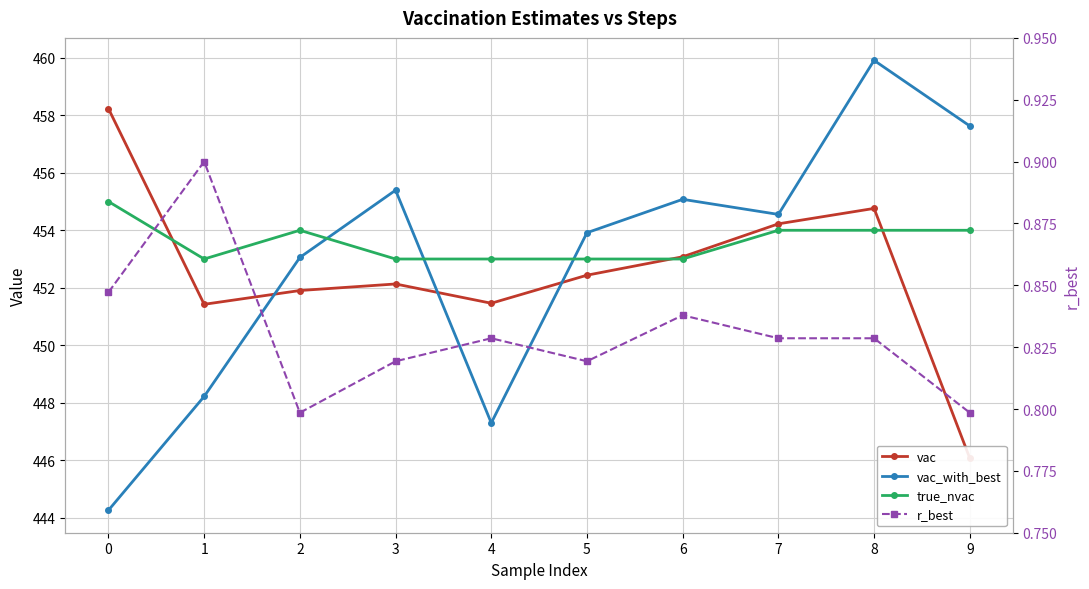

Is the value of true_nvac at 1 greater than the value of vac at 4?

Yes